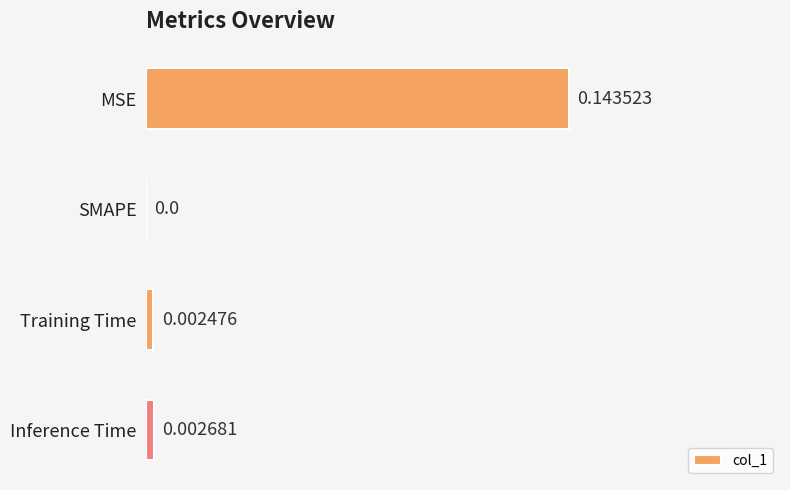

How many positive values are there?

3